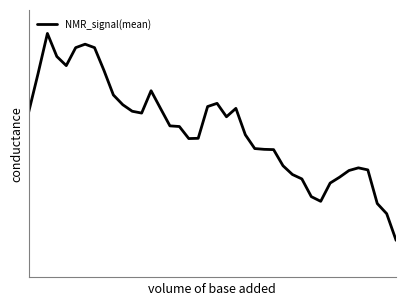

Does the chart display data point markers on the line(s)?

No